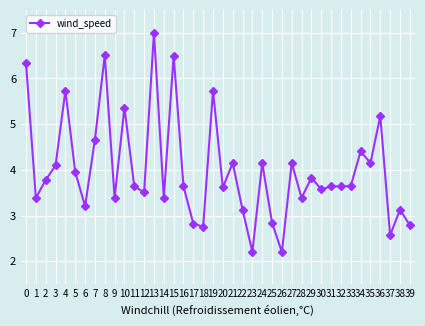

True or false: the data has more than 0 interior local peaks.

True